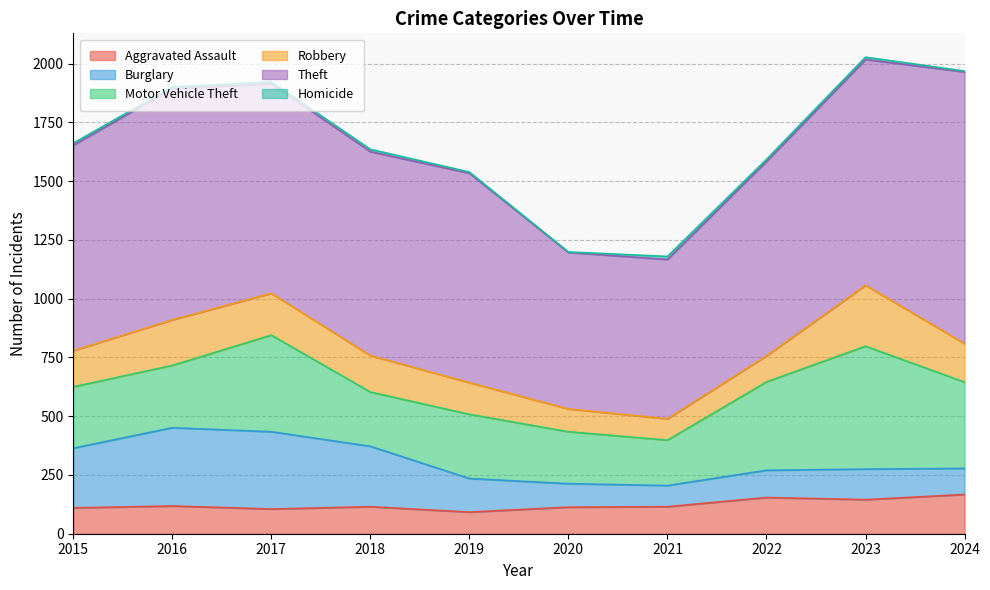

How many interior local valleys does the Burglary series have?

1